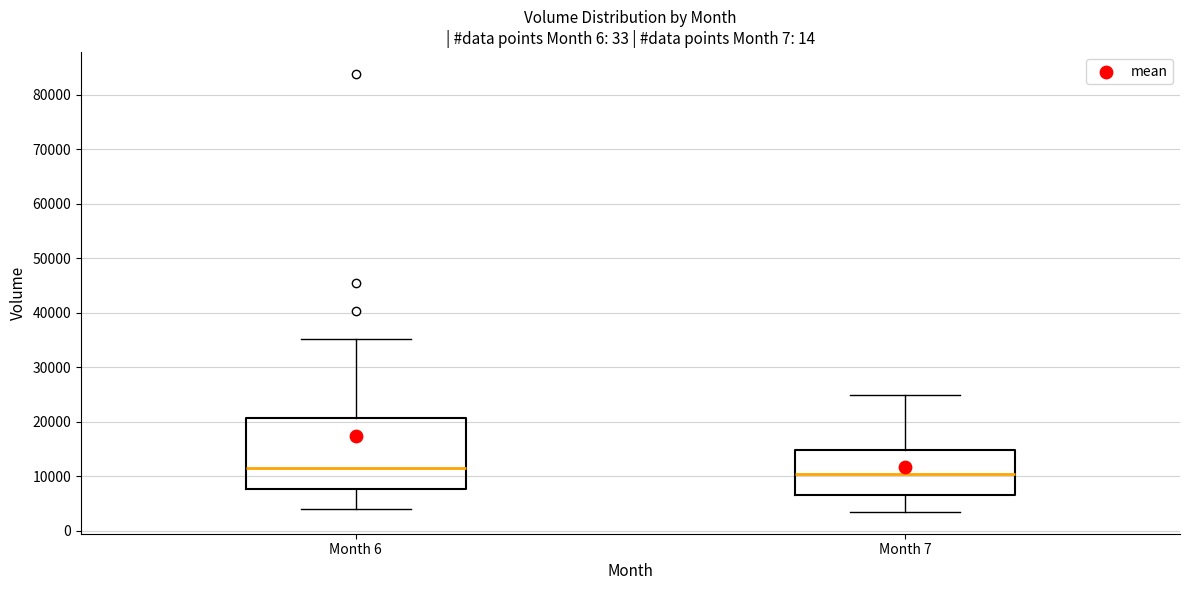

Where is the upper edge of the box for Month 6 on the y-axis? The values are not printed on the chart, so give them approximately, as read against the axis.

21000